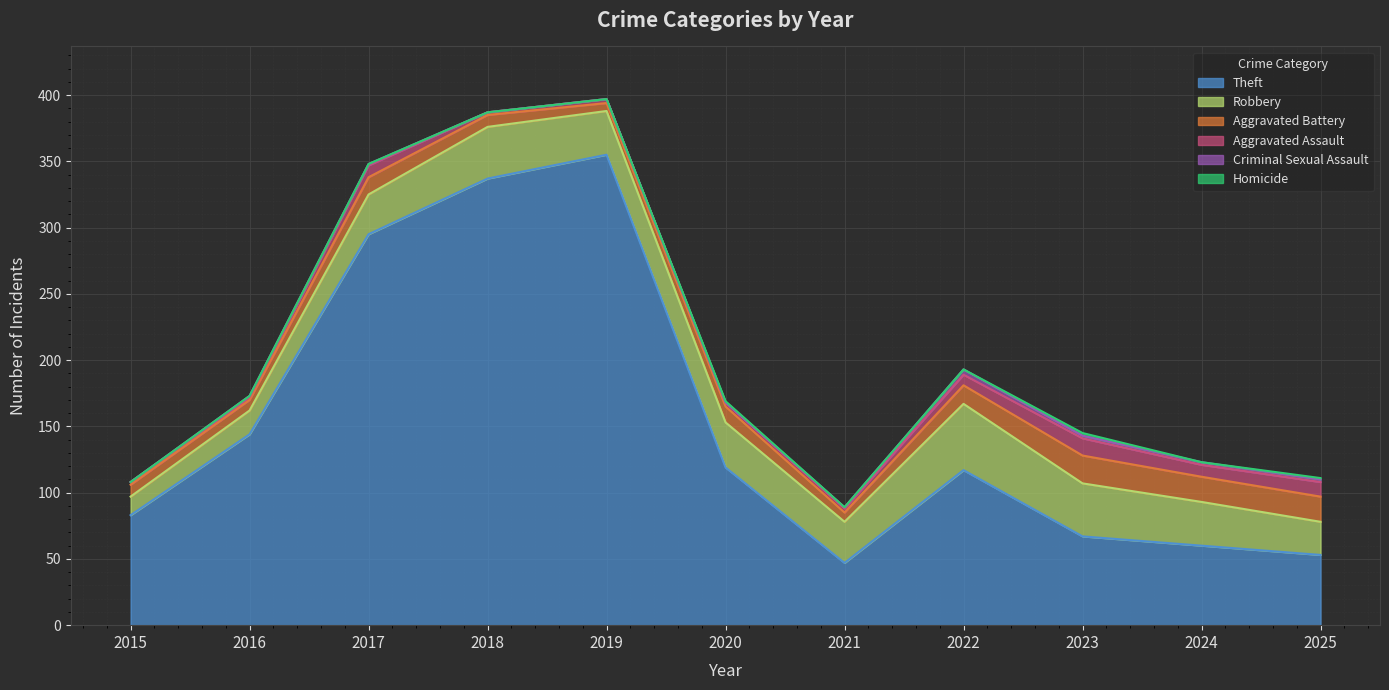

What is the spread (max minus min) of values at 2021?

47